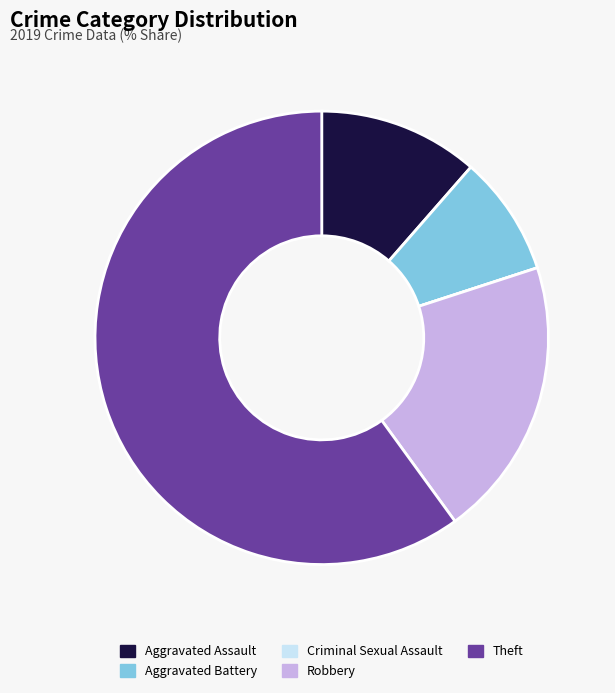

Is the sum of Robbery and Theft greater than half?

Yes